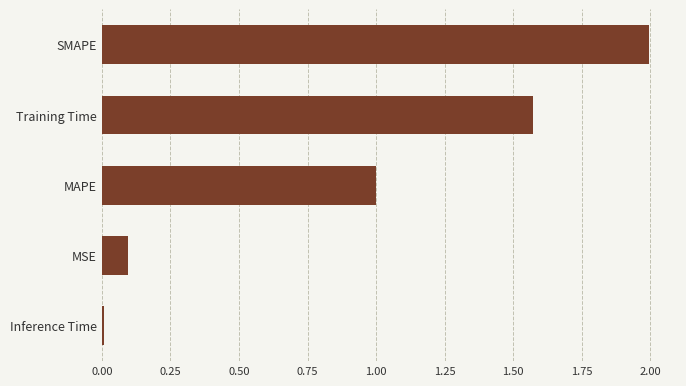

List the labels in order of value, smallest first.

Inference Time, MSE, MAPE, Training Time, SMAPE